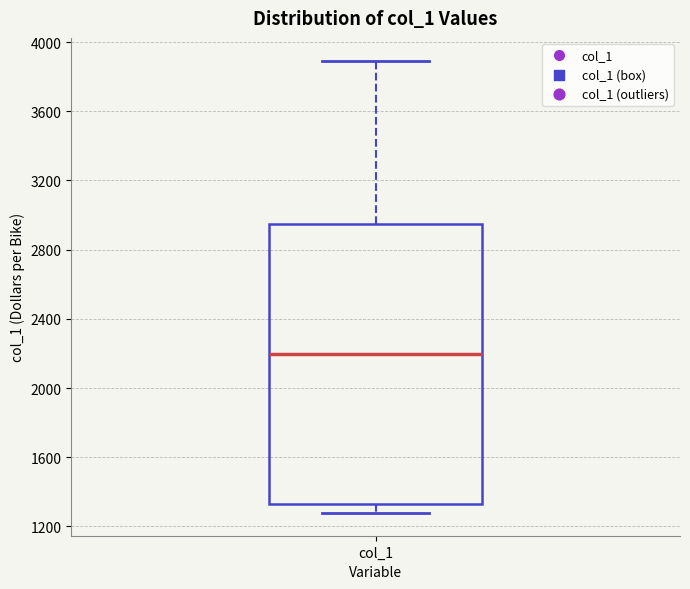

Where is the upper edge of the box for col_1 on the y-axis? The values are not printed on the chart, so give them approximately, as read against the axis.

2950